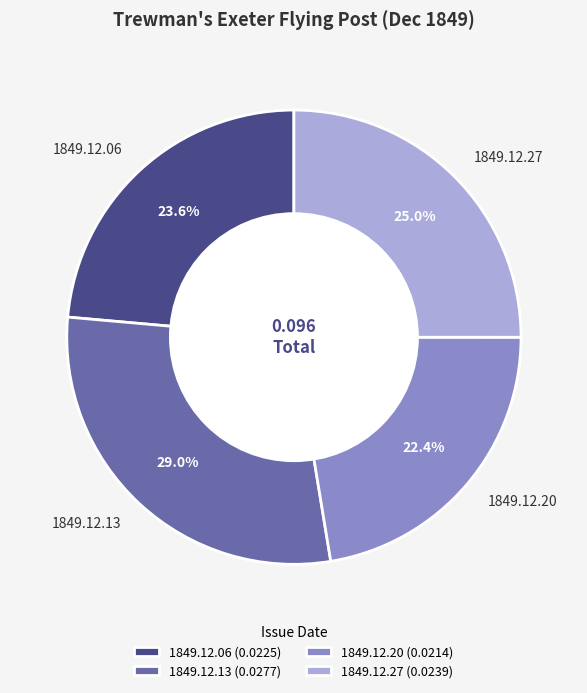

True or false: 1849.12.06 accounts for 24% of the total.

True